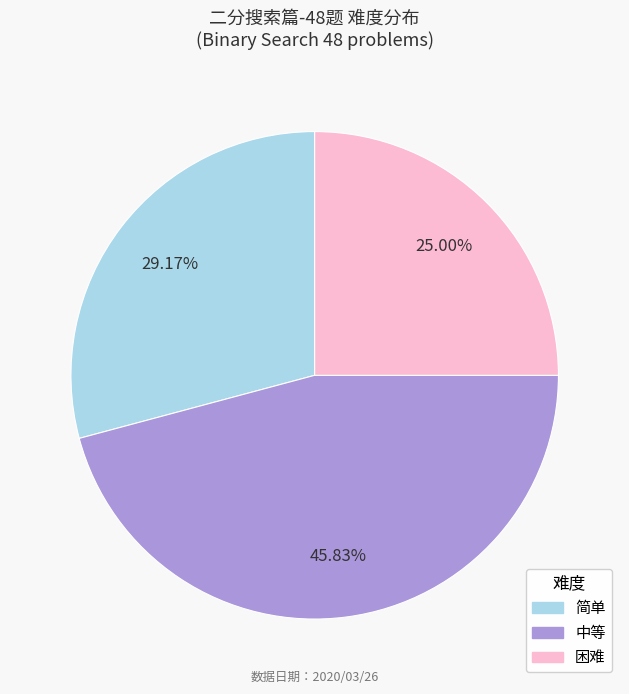

Count the number of slices in the pie.

3